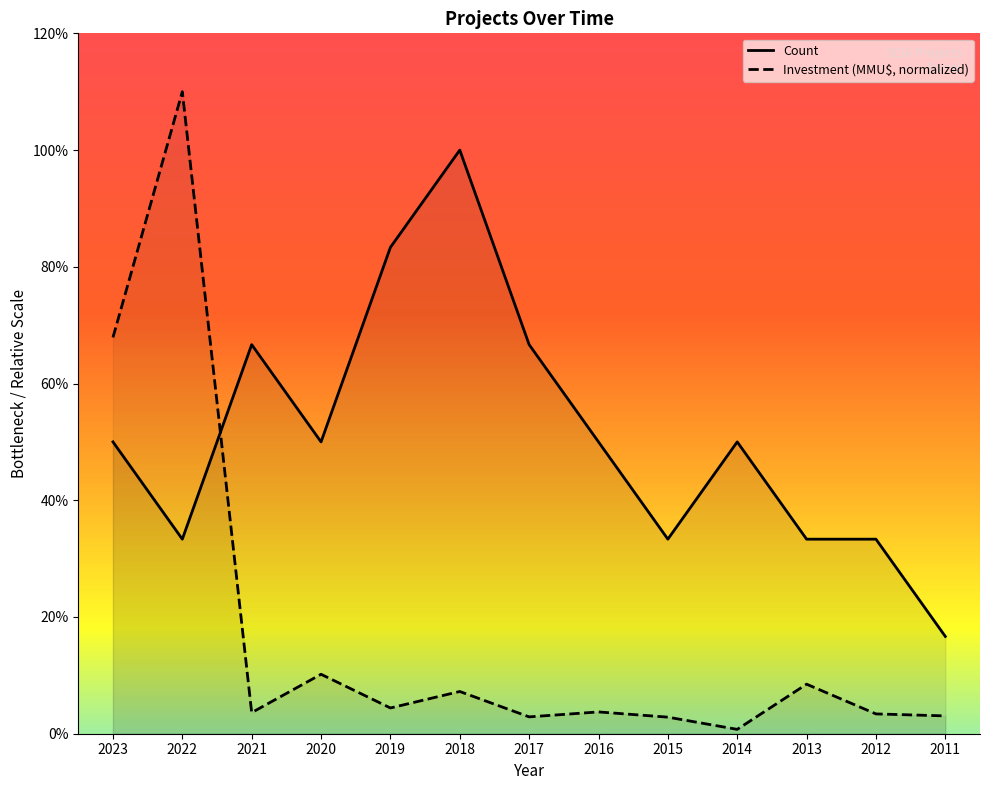

True or false: Count and Investment (MMU$) cross at least once.

True